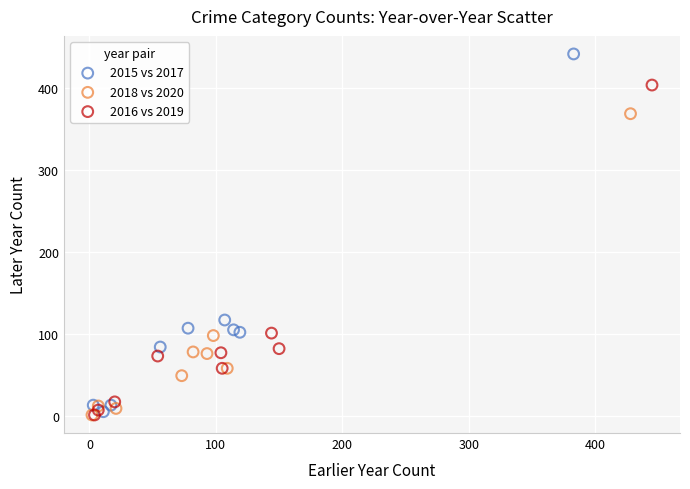

Which series has the widest spread of Y values?

2015 vs 2017